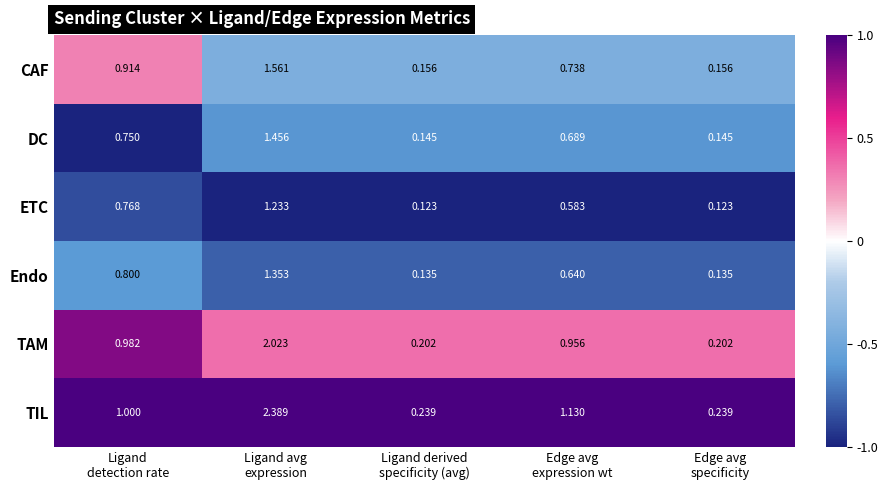

Which series has the widest spread of values?

TIL